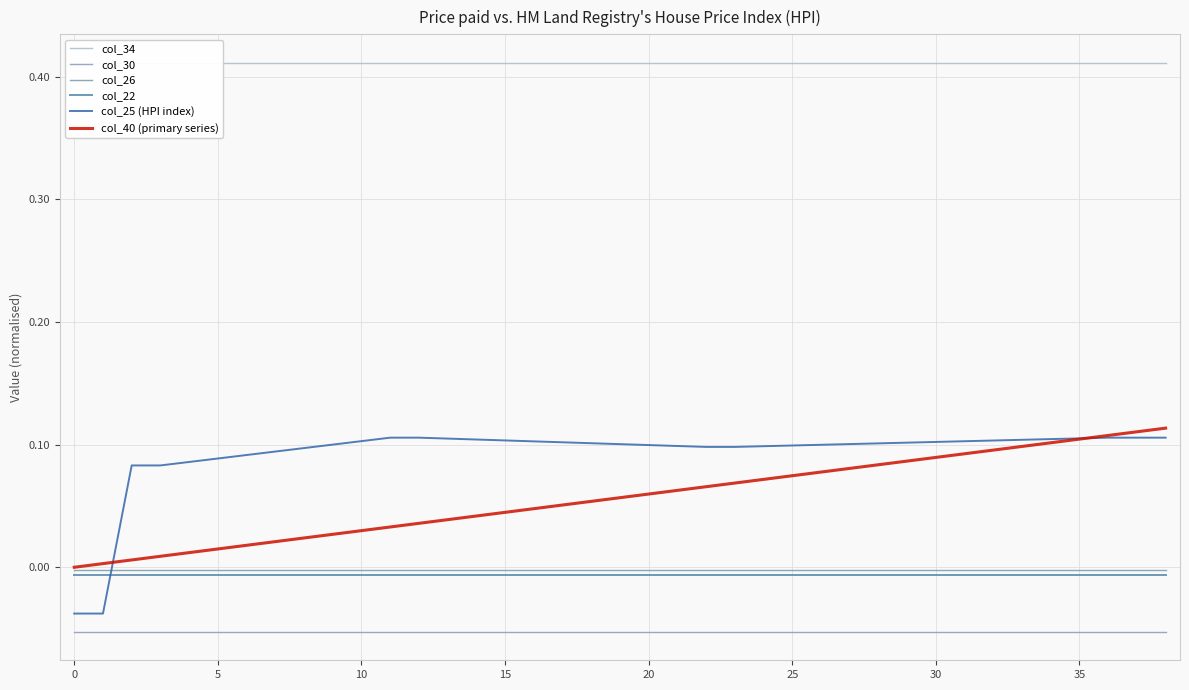

Rank the series at 37 from highest to lowest value.

col_34, col_40 (primary series), col_25 (HPI index), col_26, col_22, col_30